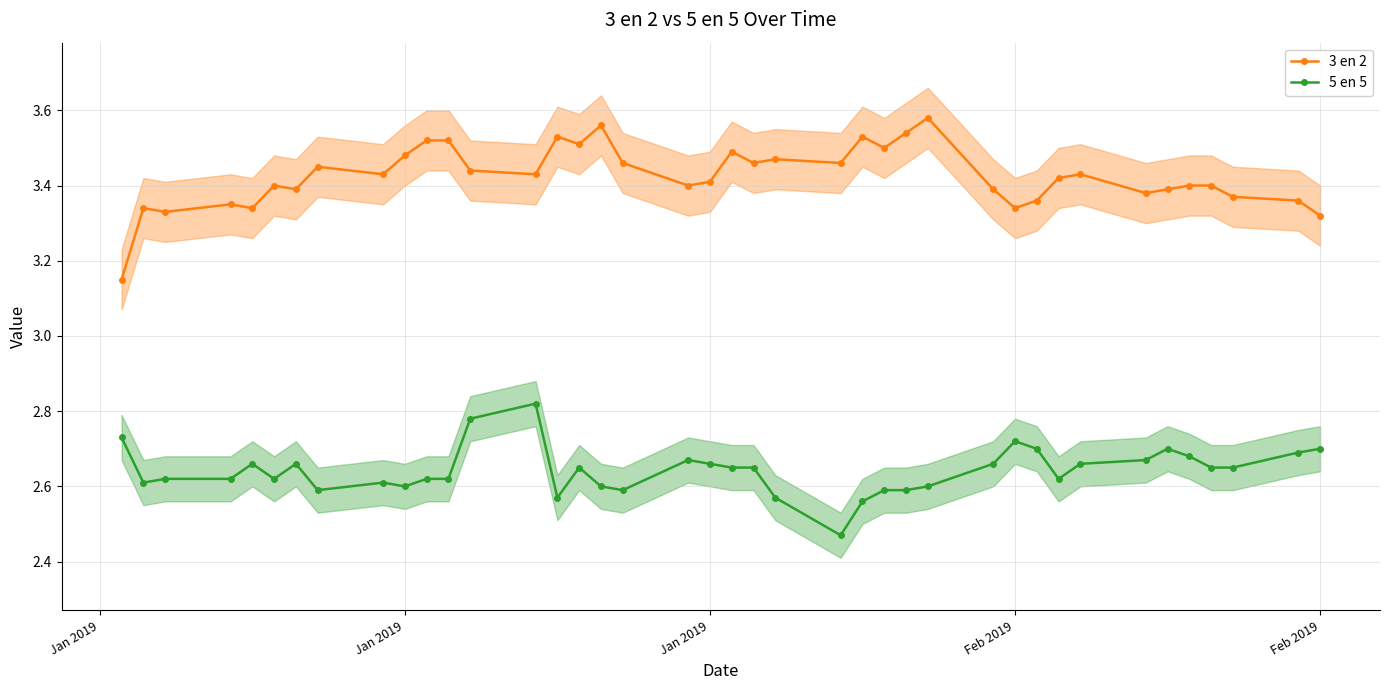

At how many categories does at least one series exceed 2?

40